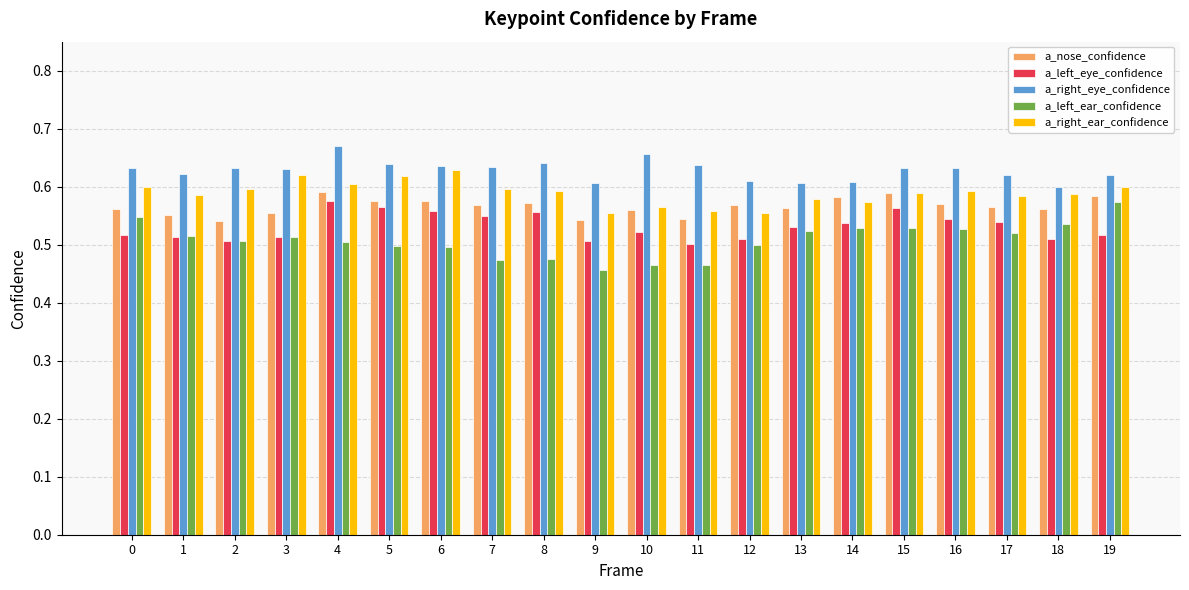

At which label does a_right_ear_confidence reach its peak?

6